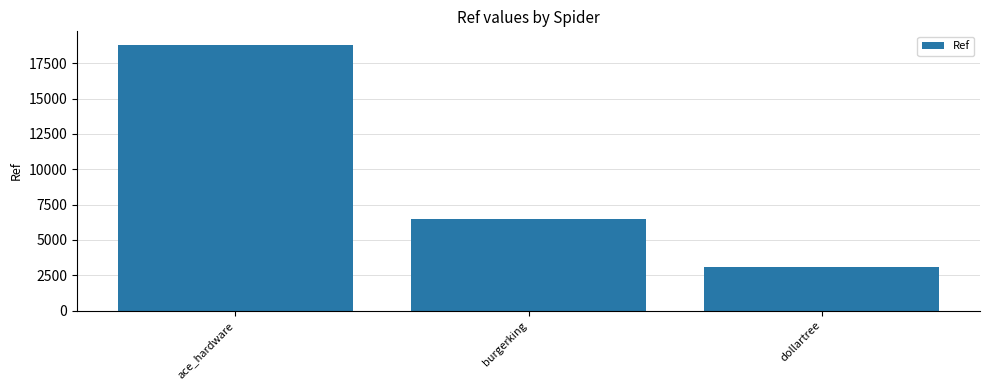

What is the ratio of the value at dollartree to the value at ace_hardware?

0.2